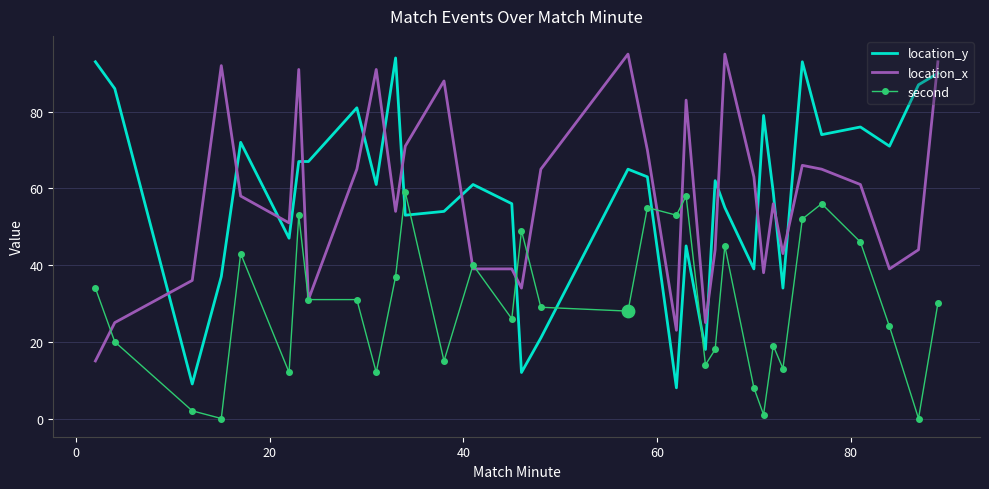

Which series has the largest range (max minus min)?

location_y